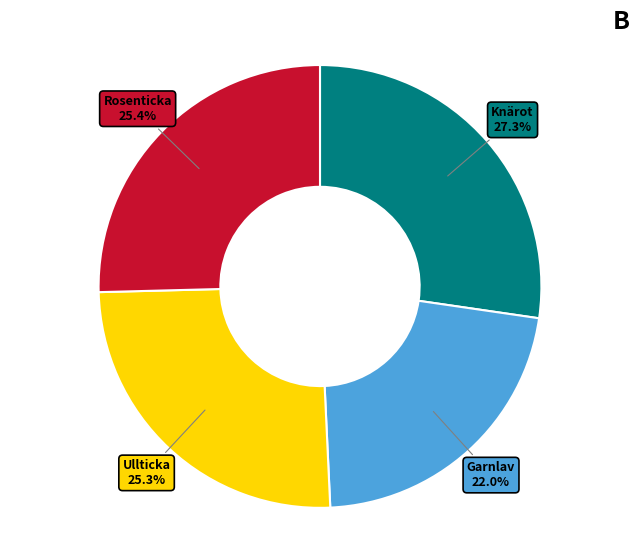

Does any single category account for the majority?

No